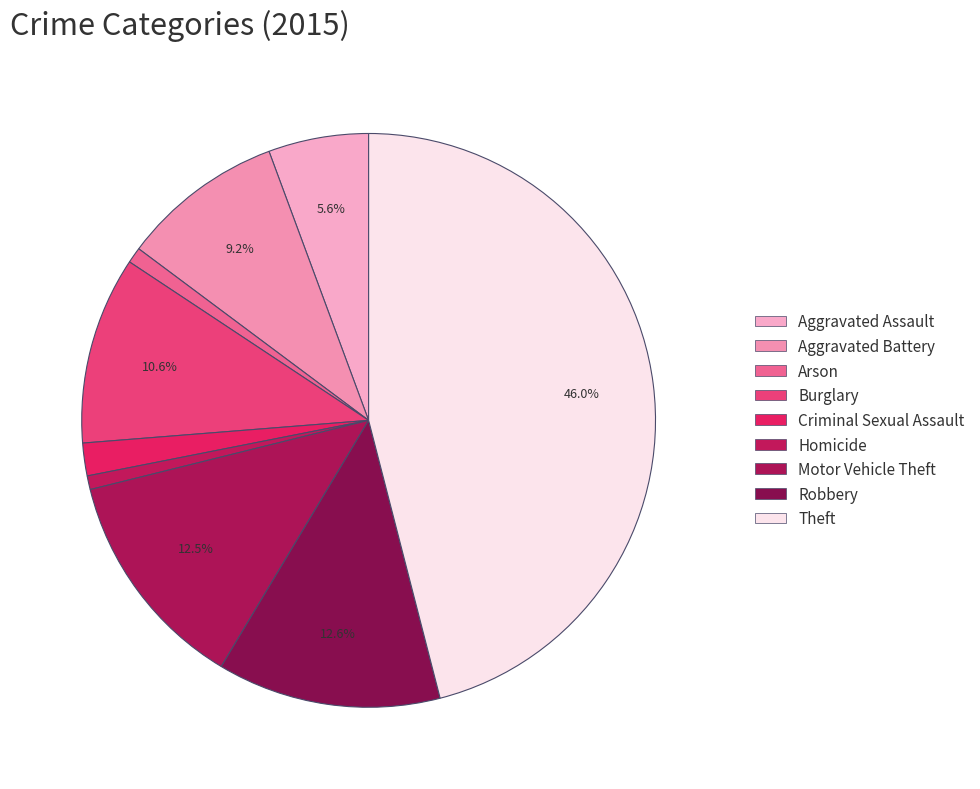

To the nearest percent, what is the combined percentage of Robbery and Motor Vehicle Theft?

25%